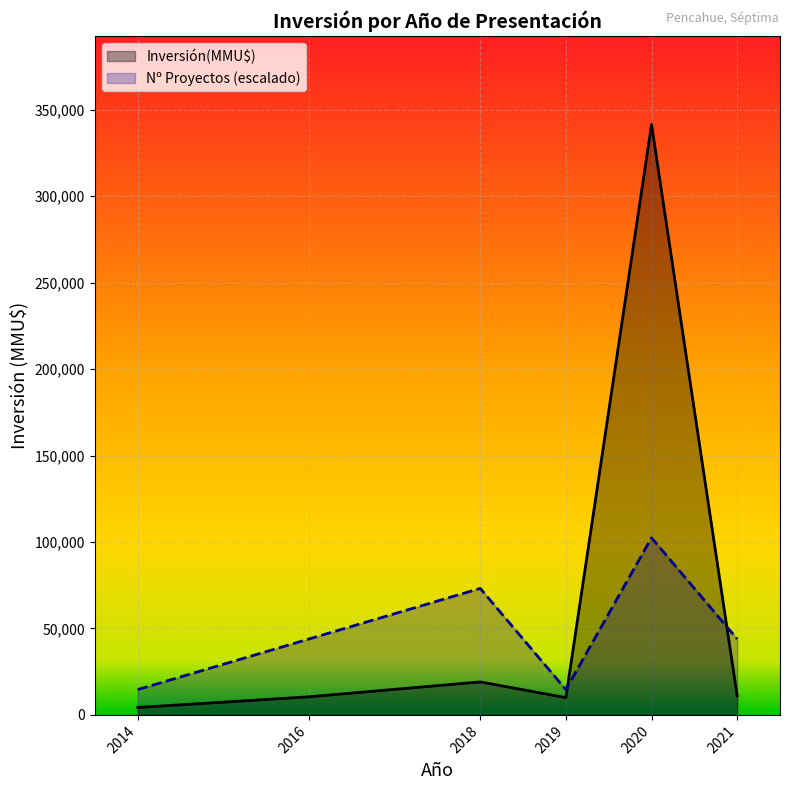

Where does the Nº Proyectos (escalado) series first go above 43894?

2016